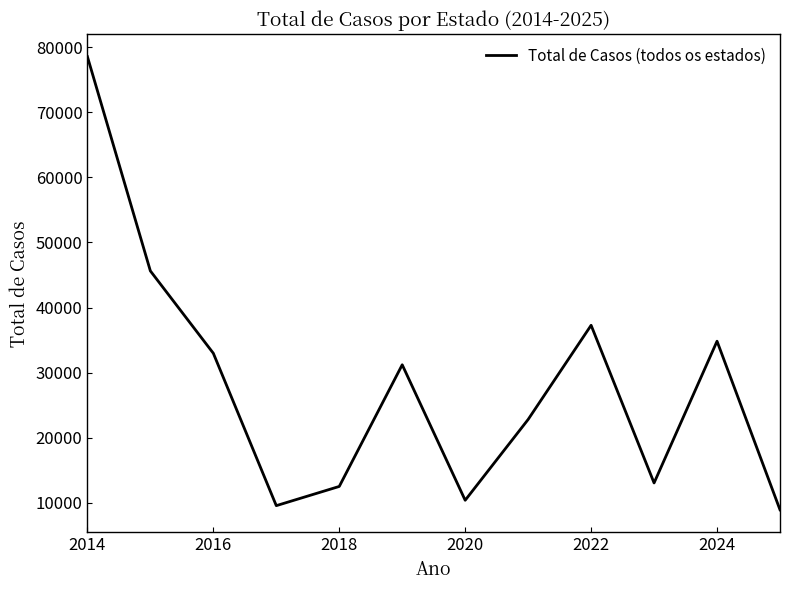

What is the difference between the maximum and minimum values?

69580